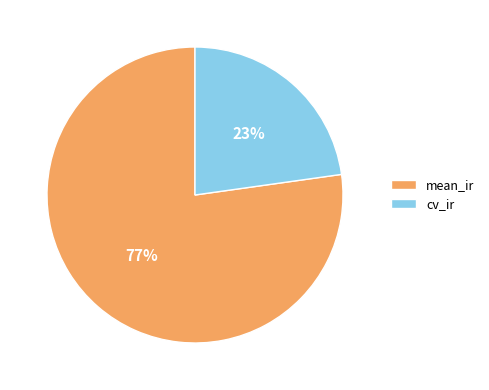

The cv_ir slice represents 23% of the pie. True or false?

True